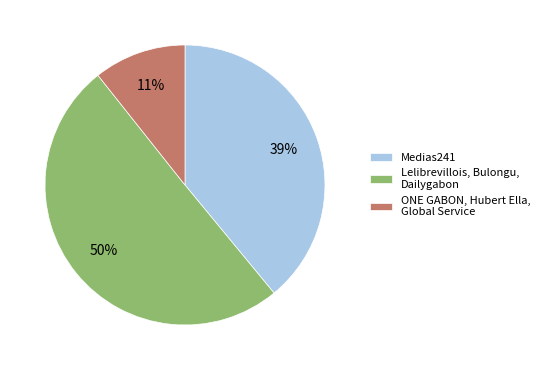

Which has a higher value, Lelibrevillois, Bulongu, Dailygabon or ONE GABON, Hubert Ella, Global Service?

Lelibrevillois, Bulongu, Dailygabon